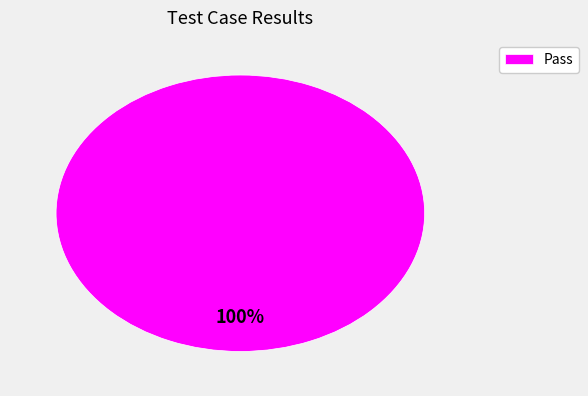

Does Pass account for over 50% of the chart?

Yes